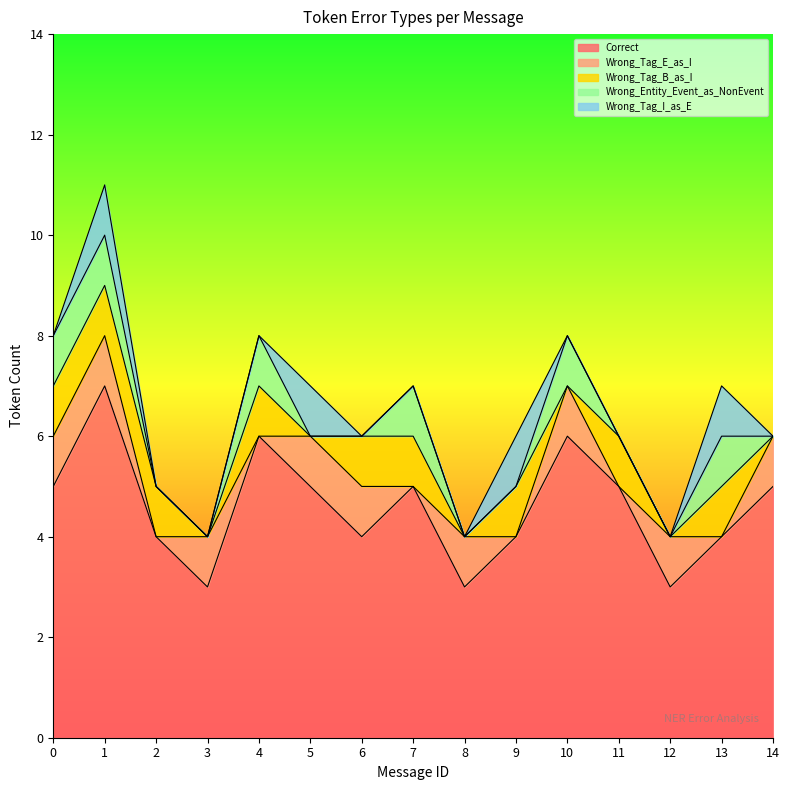

What is the total value across all series at 12?

4